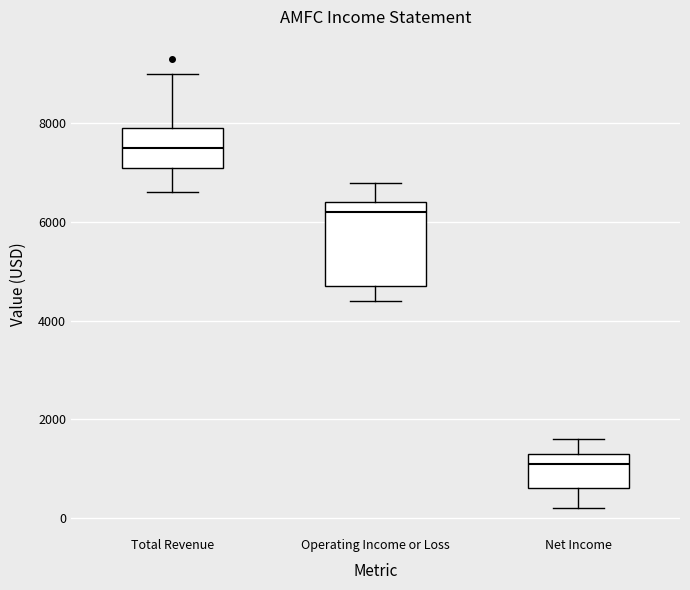

Reading left to right, read every box against the y-axis: the position of its median line, the range the box covers, and the ends of its whiskers. The values are not printed on the chart, so give them approximately, as read against the axis.

Total Revenue: median 7600, box 7200 to 8000, whiskers 6600 to 9000
Operating Income or Loss: median 6200, box 4800 to 6400, whiskers 4400 to 6800
Net Income: median 1200, box 600 to 1400, whiskers 200 to 1600